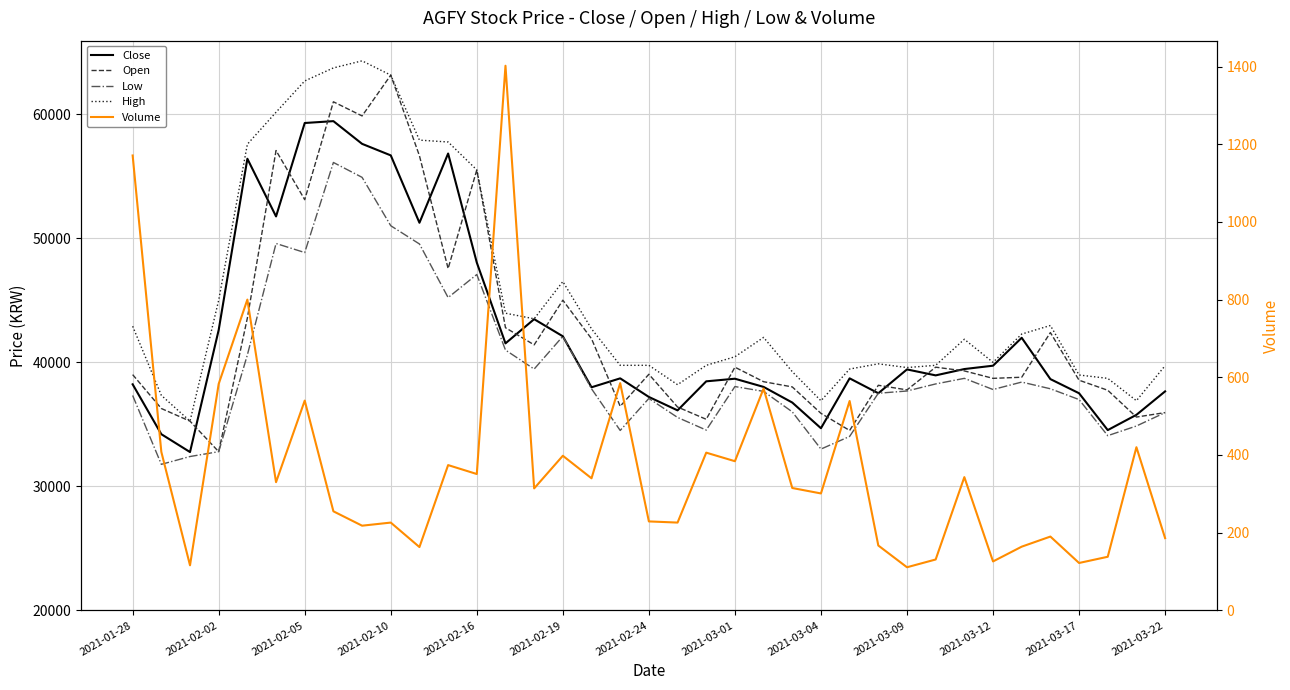

What is the difference between the highest and lowest values at 32?

42770